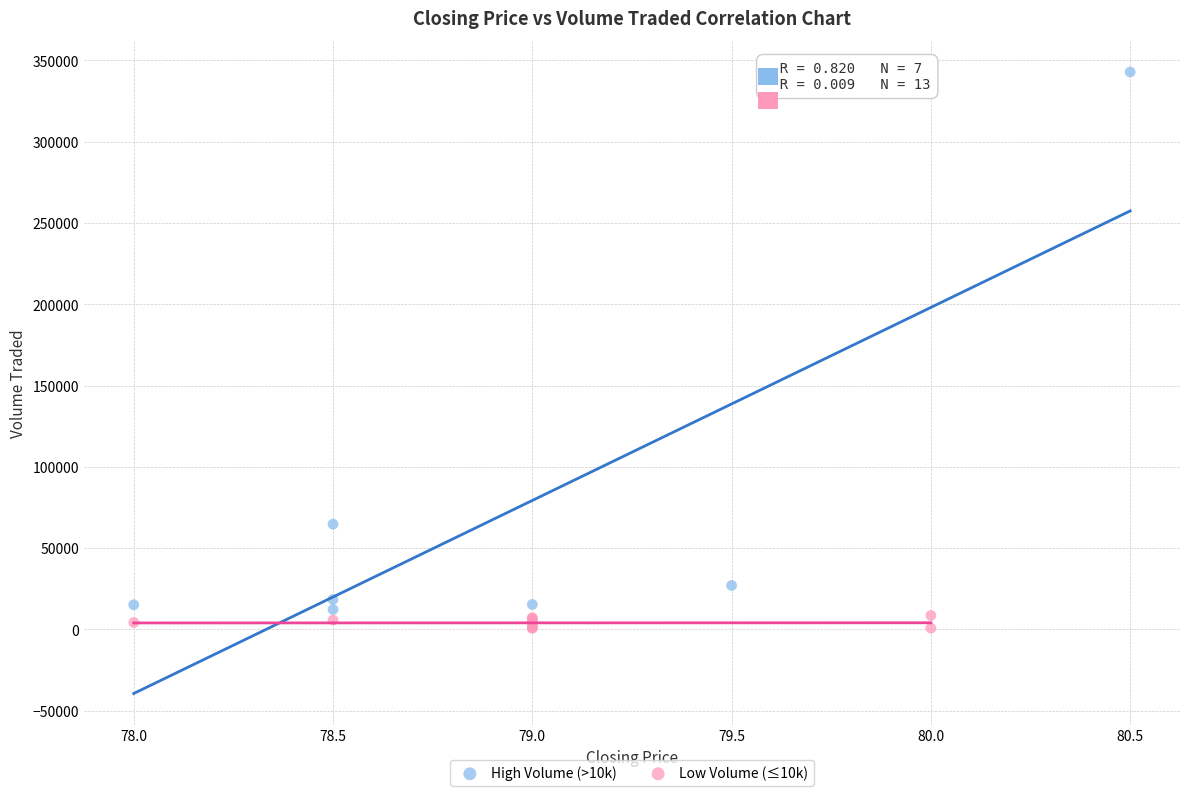

Which series contains the highest Y value?

High Volume (>10k)